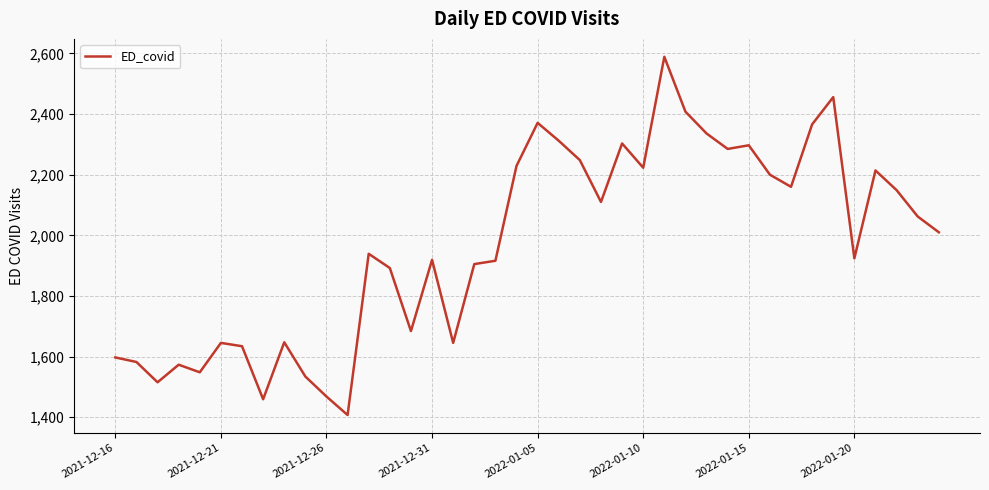

The value at 2021-12-31 is 3450. True or false?

False